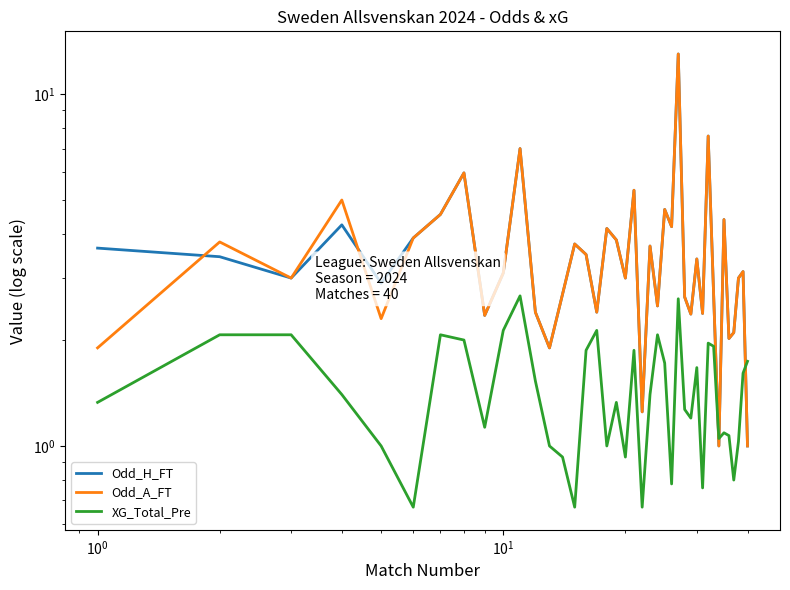

Reading right to left, transcribe all the data shown in this chart.

Odd_H_FT: 1.0	3.1	3.0	2.1	2.0	4.4	1.0	2.7	7.6	2.4	3.4	2.4	2.6	13.0	4.2	4.7	2.5	3.7	1.2	5.3	3.0	3.9	4.2	2.4	3.5	3.8	2.7	1.9	2.4	7.0	3.1	2.4	6.0	4.5	3.9	2.9	4.2	3.0	3.5	3.6
Odd_A_FT: 1.0	3.1	3.0	2.1	2.0	4.4	1.0	2.7	7.6	2.4	3.4	2.4	2.6	13.0	4.2	4.7	2.5	3.7	1.2	5.3	3.0	3.9	4.2	2.4	3.5	3.8	2.7	1.9	2.4	7.0	3.1	2.4	6.0	4.5	3.9	2.3	5.0	3.0	3.8	1.9
XG_Total_Pre: 1.7	1.6	1.0	0.8	1.1	1.1	1.1	1.9	2.0	0.8	1.7	1.2	1.3	2.6	0.8	1.7	2.1	1.4	0.7	1.9	0.9	1.3	1.0	2.1	1.9	0.7	0.9	1.0	1.5	2.7	2.1	1.1	2.0	2.1	0.7	1.0	1.4	2.1	2.1	1.3